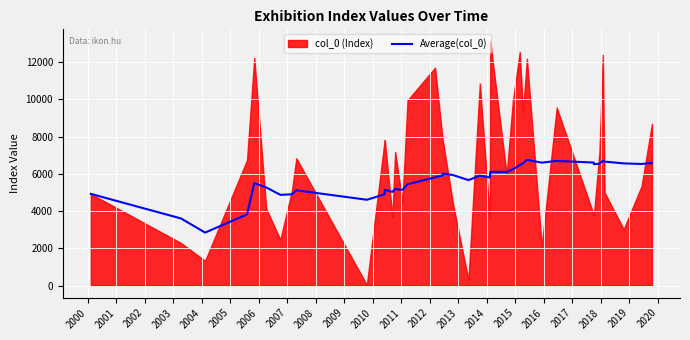

How many points are lower than both their immediate neighbors (excluding endpoints)?

11